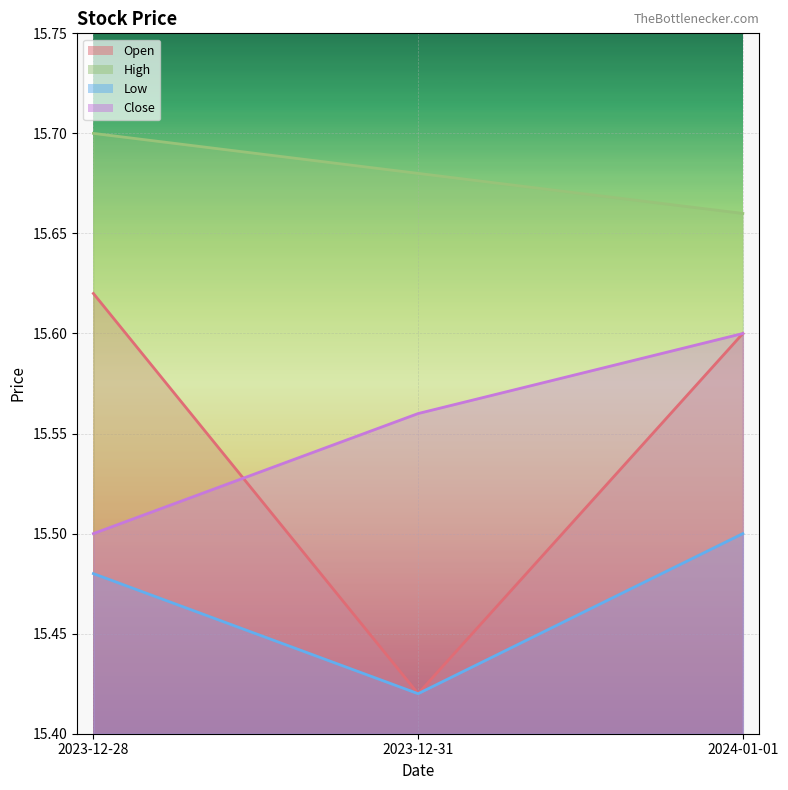

Does the chart display data point markers on the line(s)?

No